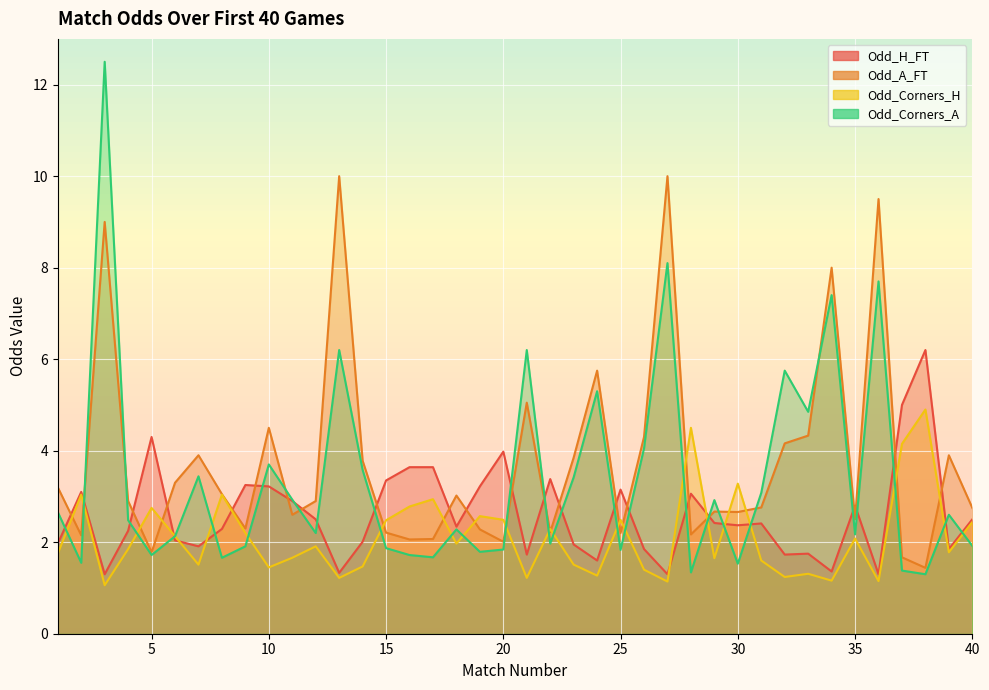

What is the average value of the Odd_A_FT series?

3.8